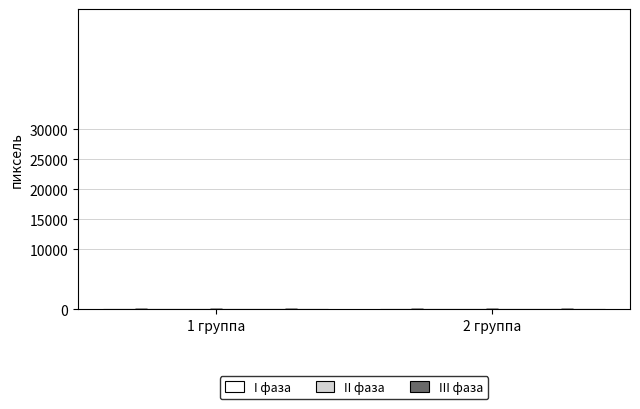

Count the number of categories in the chart.

2